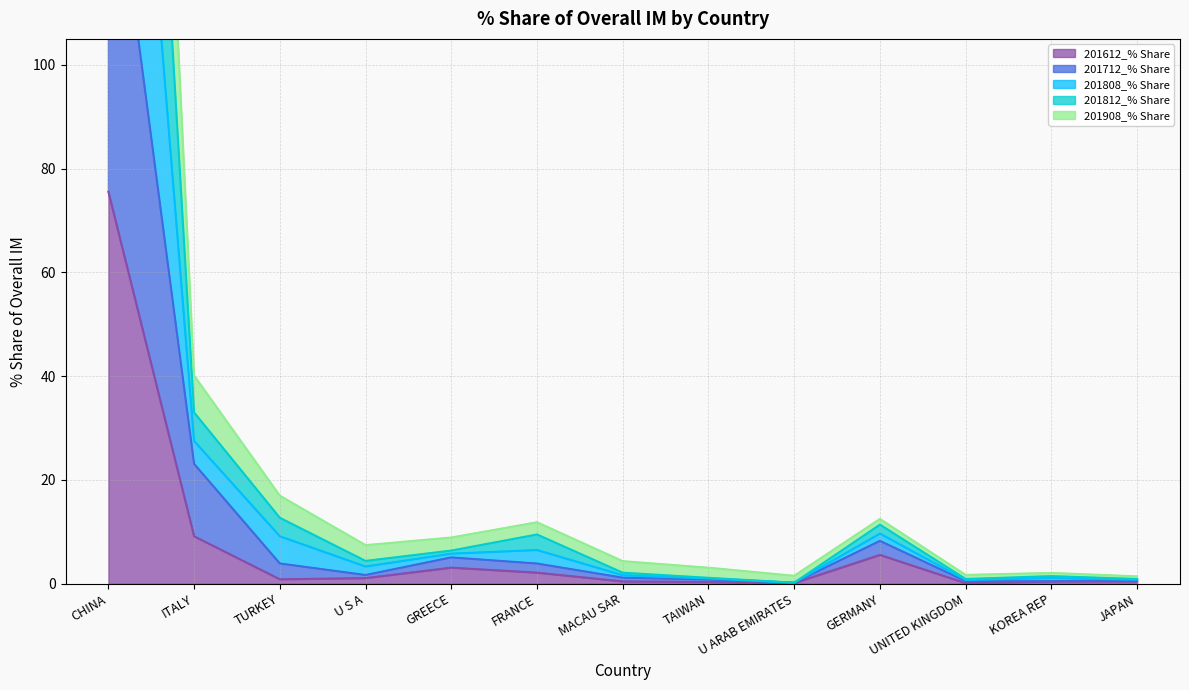

Which category has the highest value in the 201612_% Share series?

CHINA